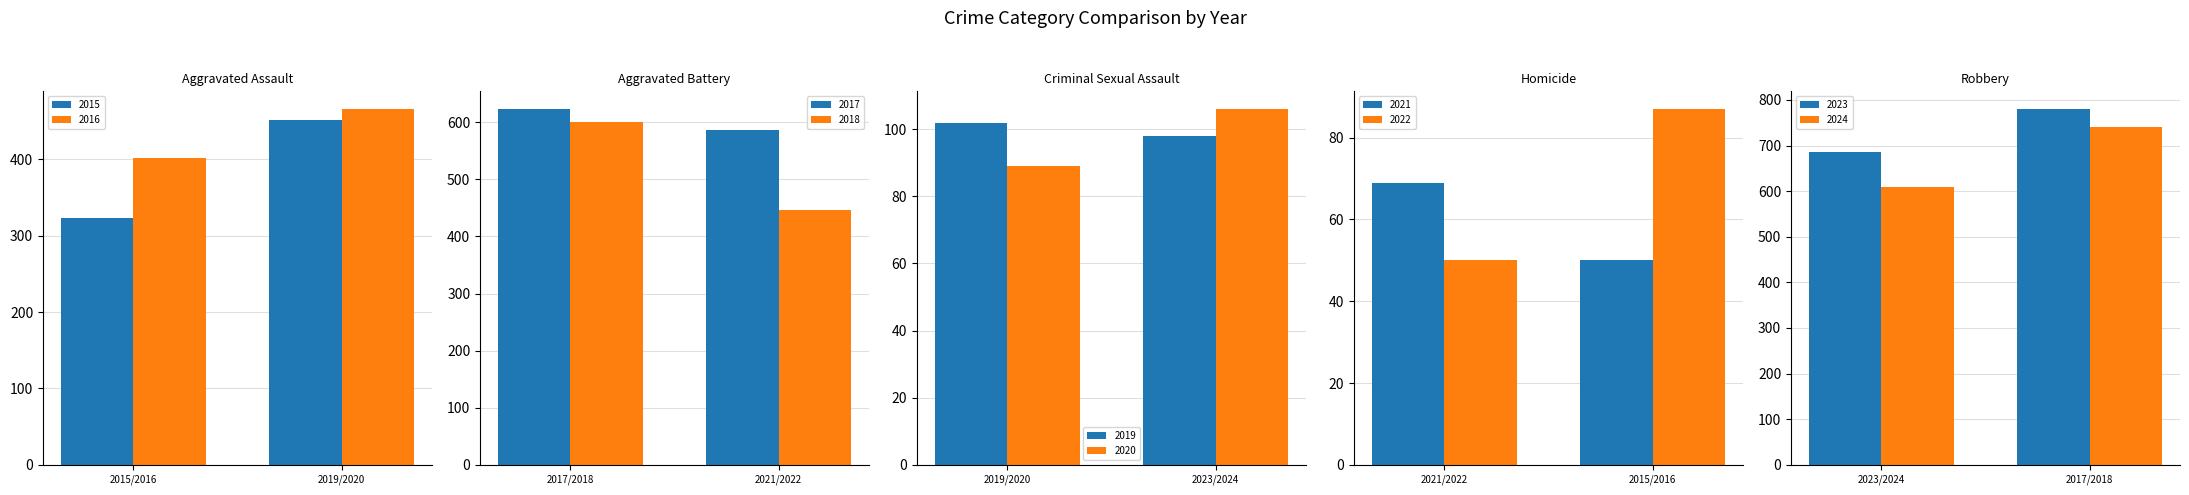

True or false: Aggravated Assault has a value of 744 at 2023.

False